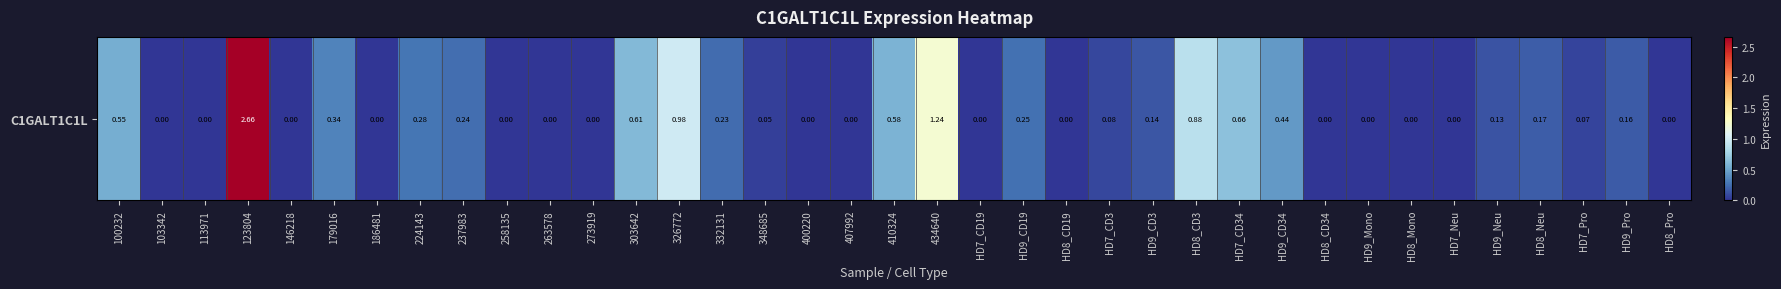

At which label is the value closest to 1?

326772